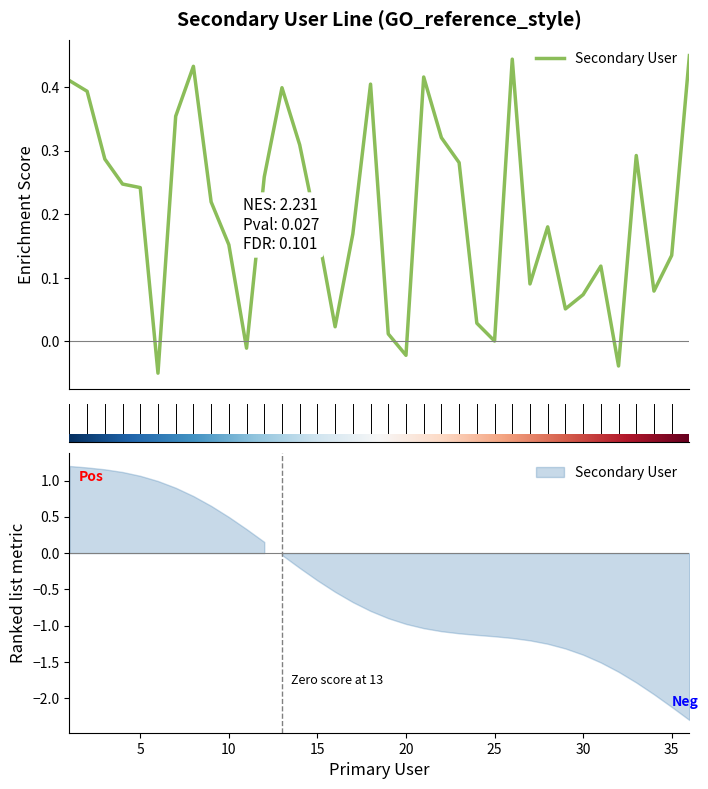

What is the maximum value shown in the chart?

0.5